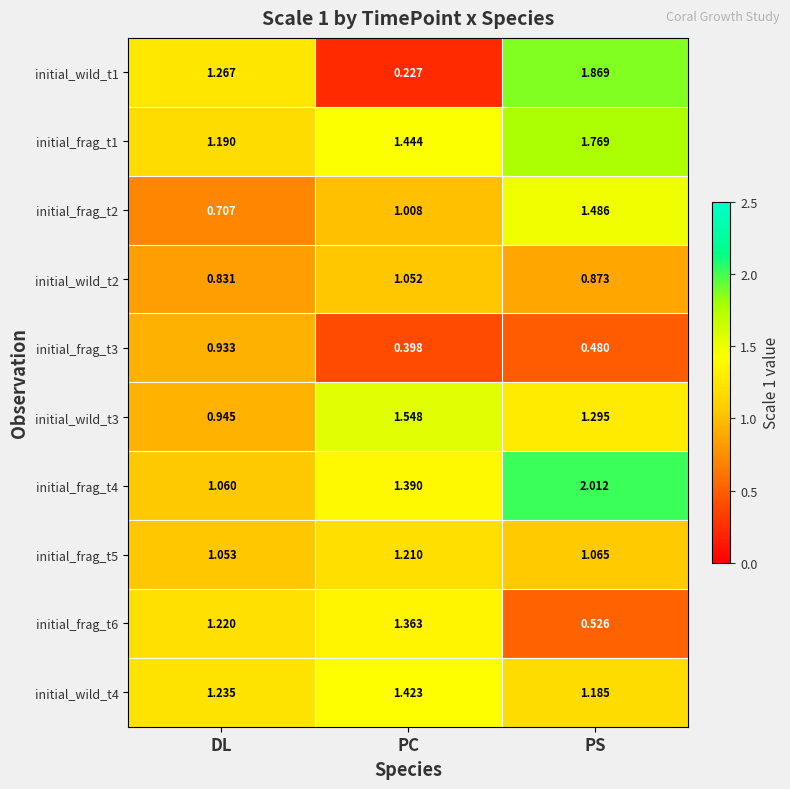

Which category has the lowest value across all series?

PC